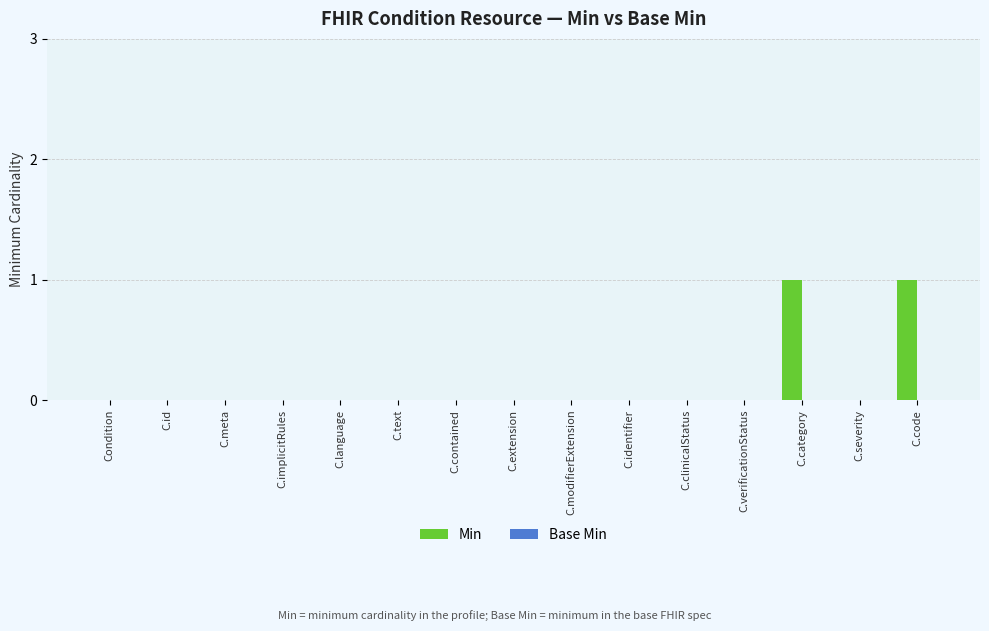

What is the change in value from C.verificationStatus to C.code?

+1